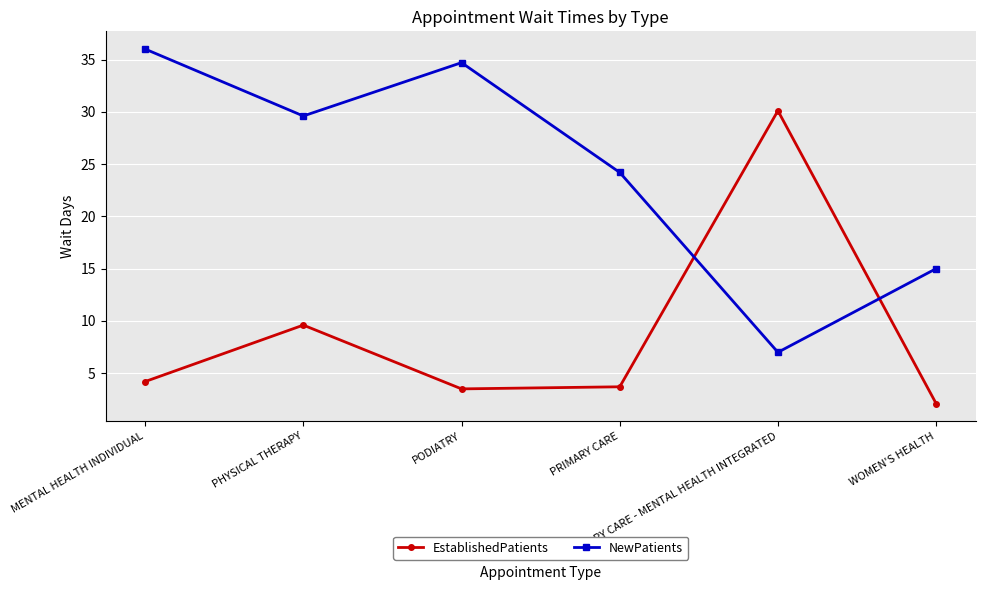

At which category does the chart reach its peak across all series?

MENTAL HEALTH INDIVIDUAL